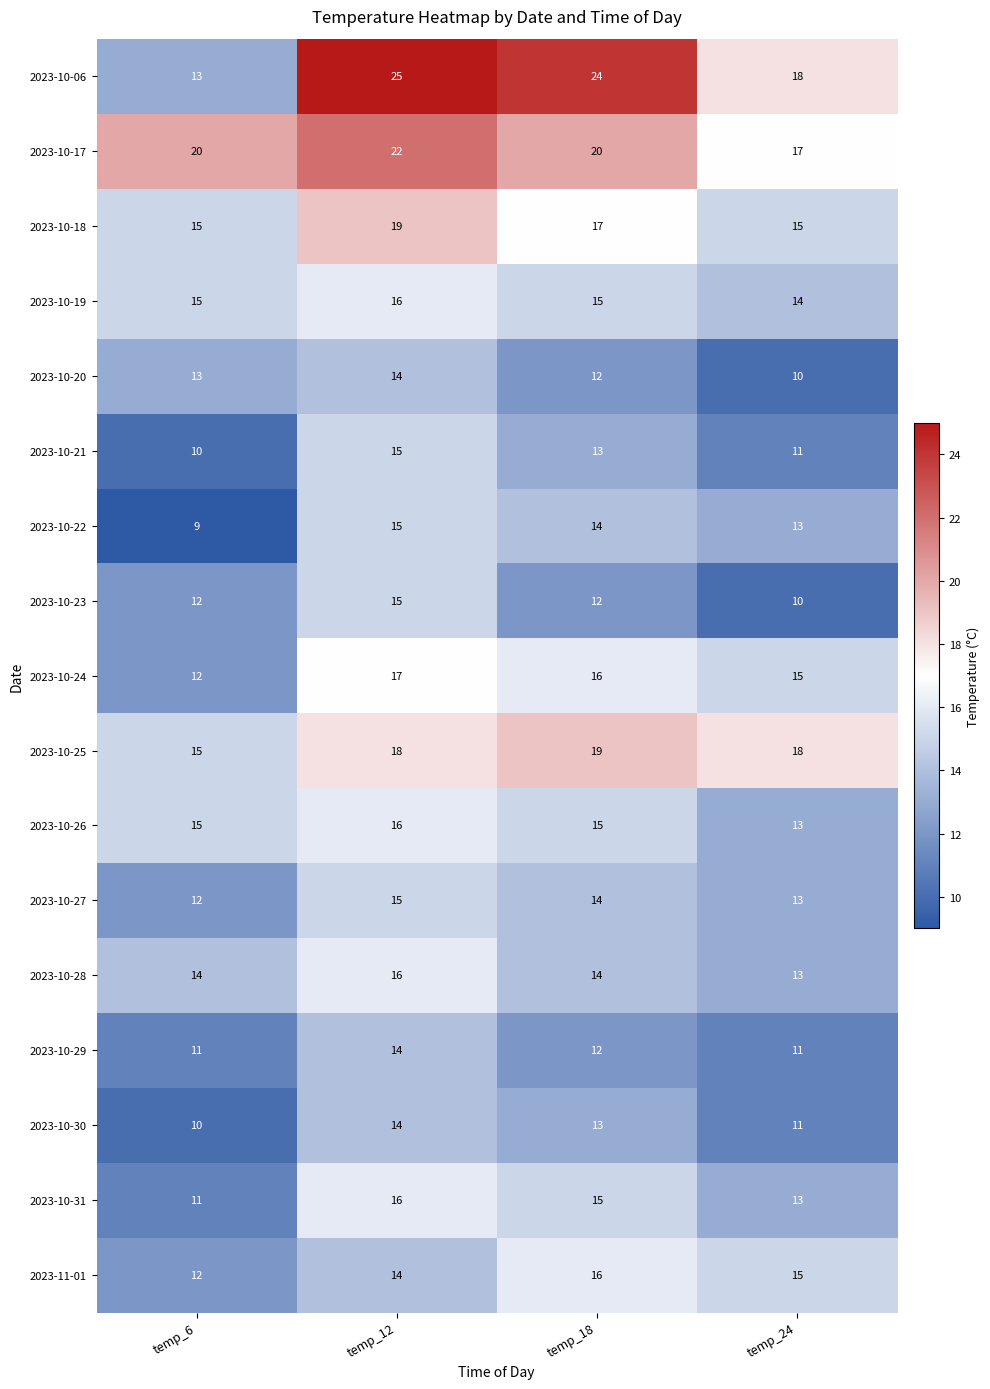

What is the sum of all 2023-10-26 values?

59